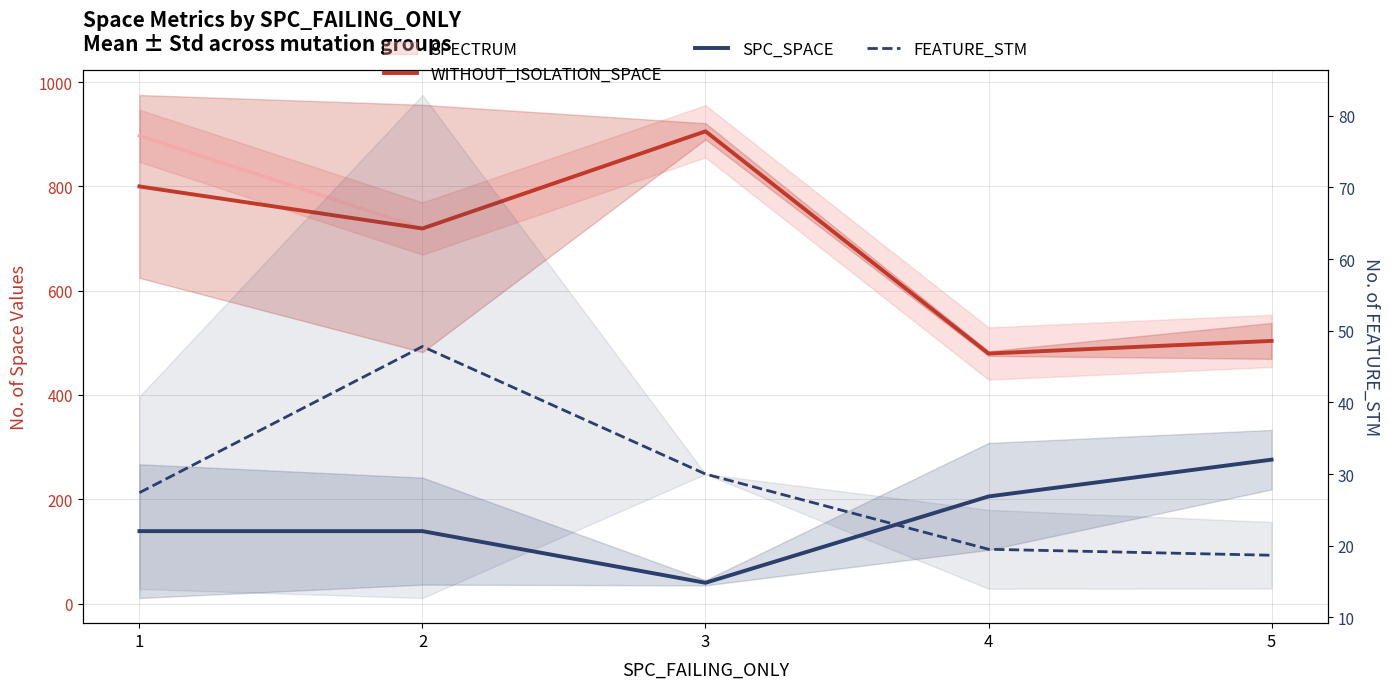

True or false: SPC_SPACE and FEATURE_STM cross at least once.

False